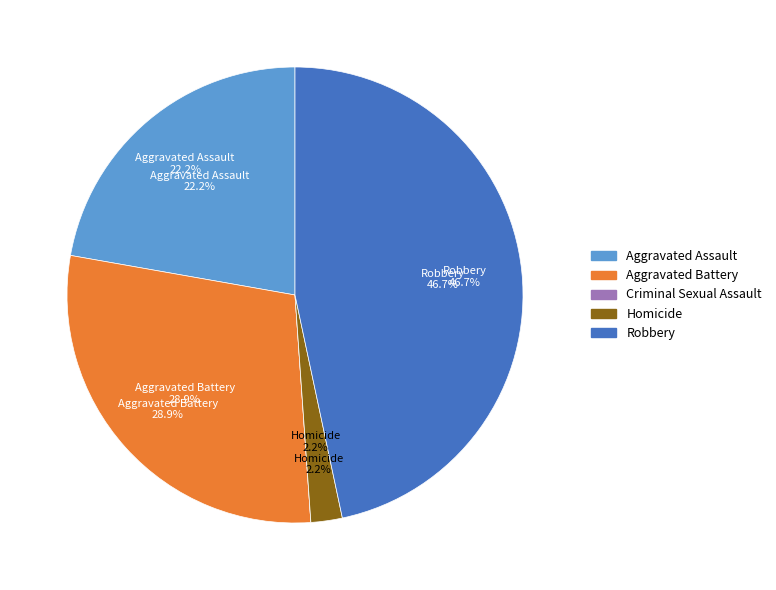

To the nearest percent, what is the average slice percentage?

20%